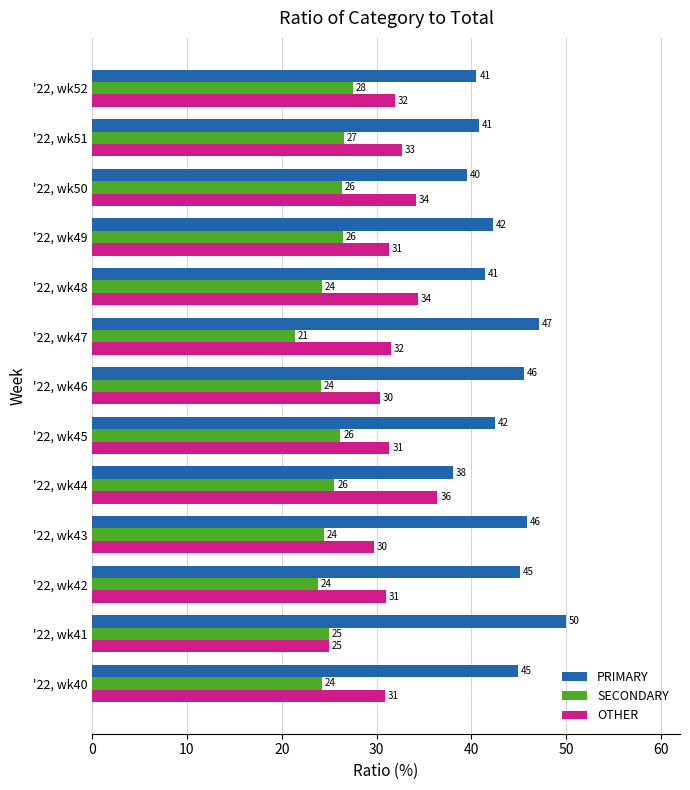

What is the total value across all series at '22, wk50?

100.0